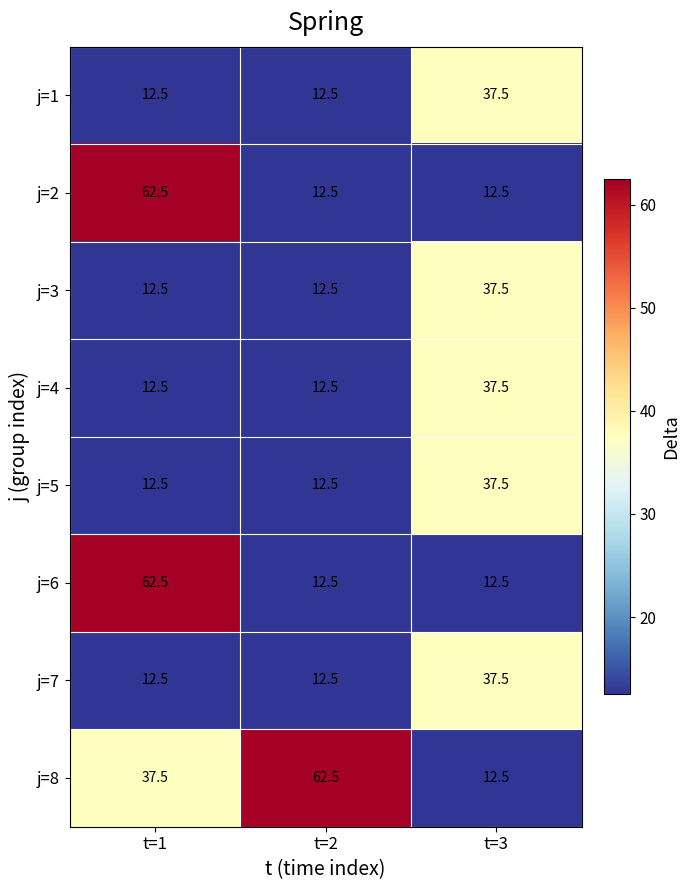

The j=5 series shows 2.7 at t=1. True or false?

False